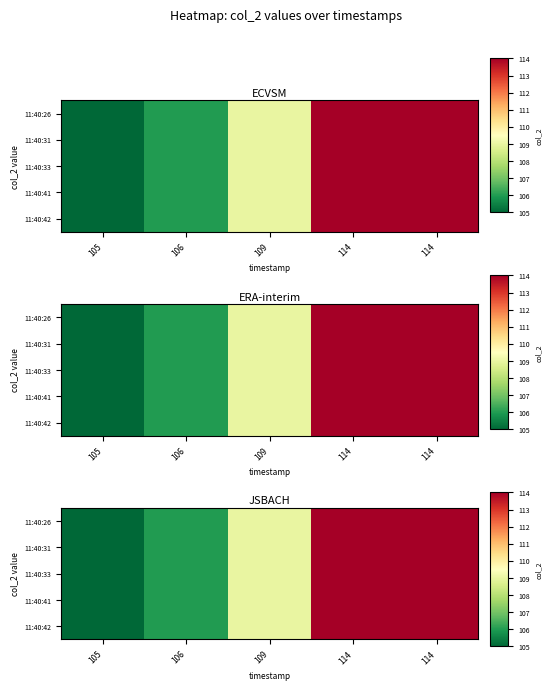

Is it true that 11:40:41 equals 105 at 105?

True